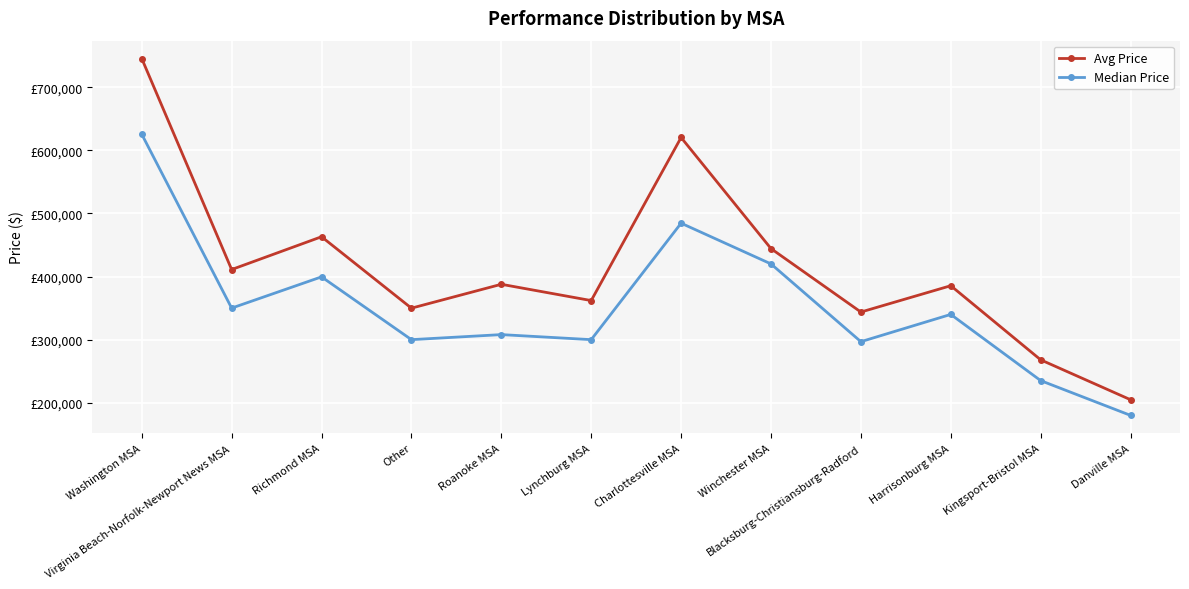

What are all the series names shown in the legend?

Avg Price, Median Price